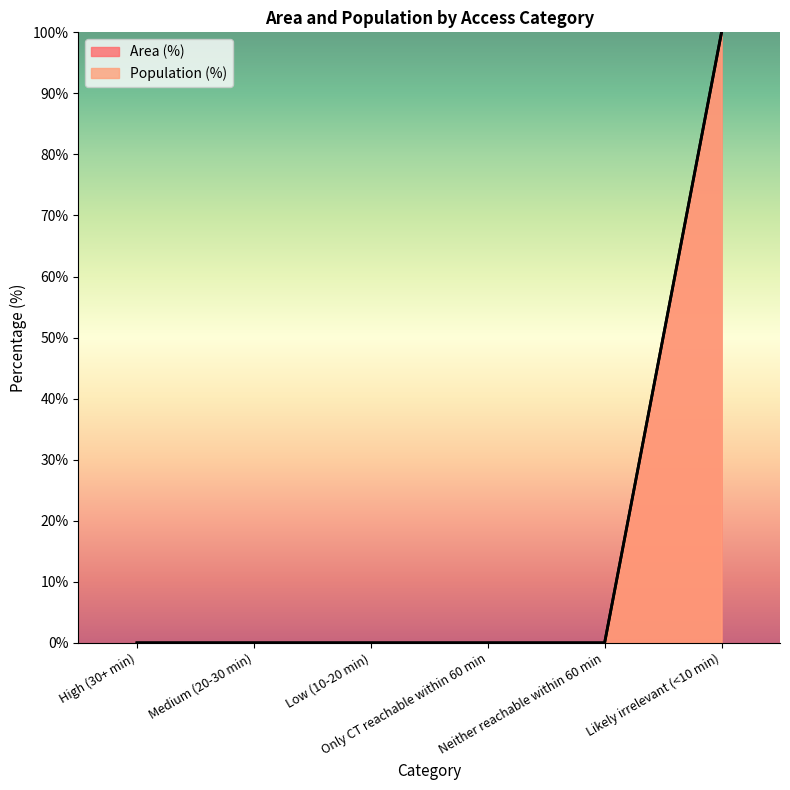

How many positive values does the Population (%) series have?

1